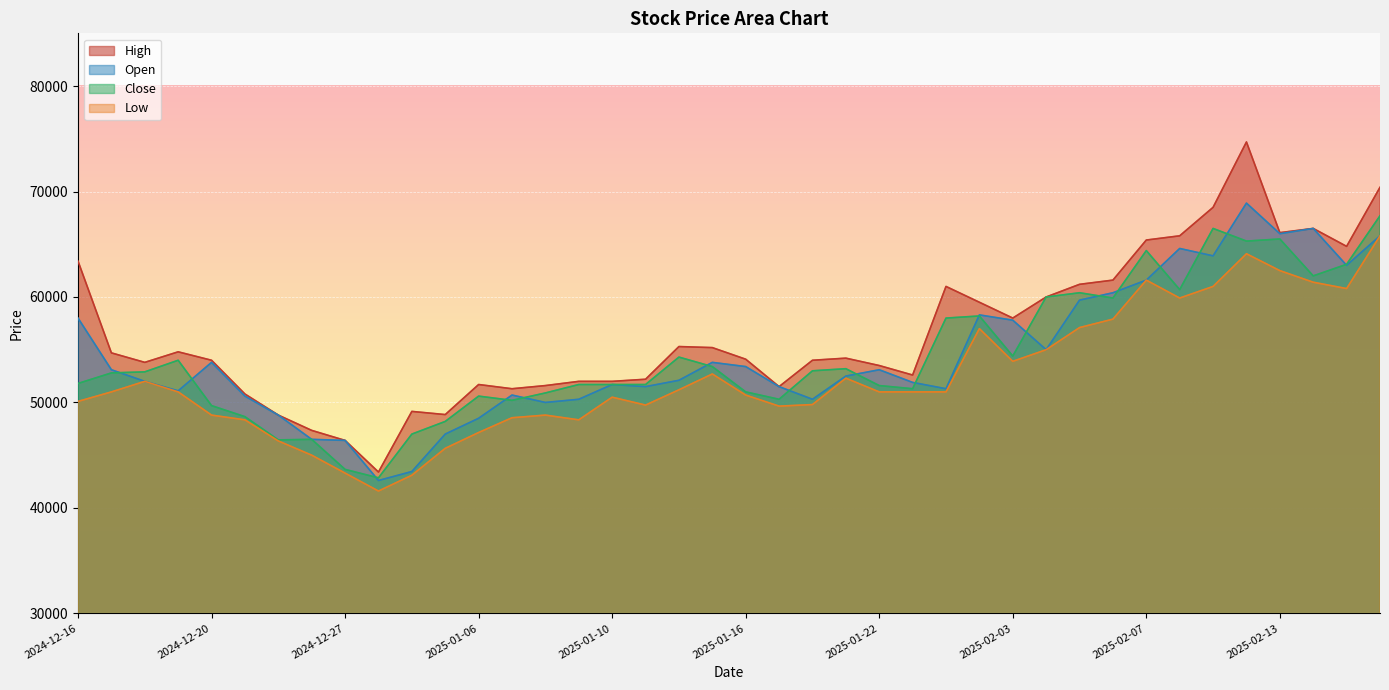

True or false: Close has more than 1 interior local peaks.

True